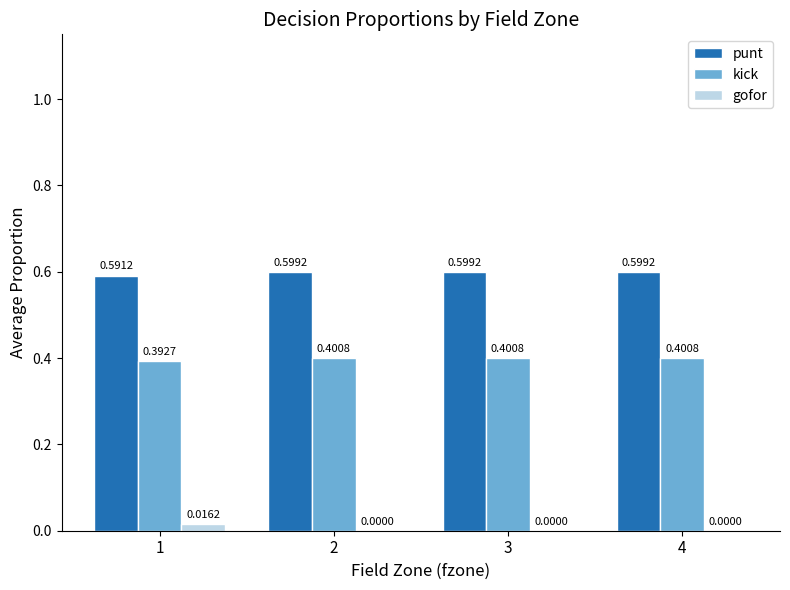

How many groups of bars are there?

4